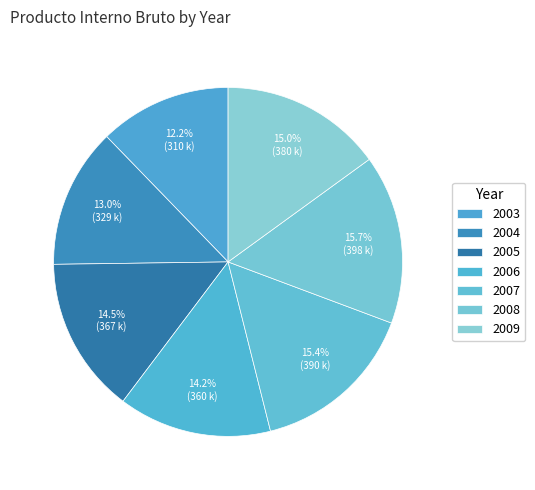

To the nearest percent, what is the combined percentage of 2004 and 2005?

27%